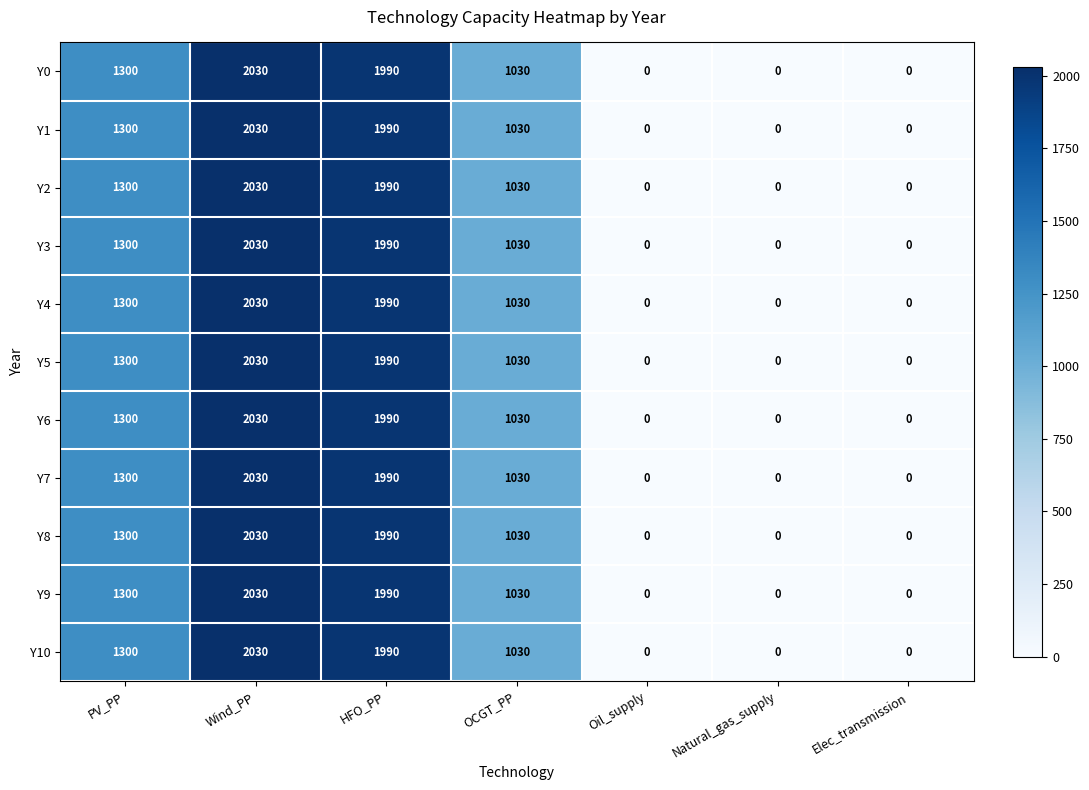

What is the difference between the maximum and minimum values in the Y7 series?

2030